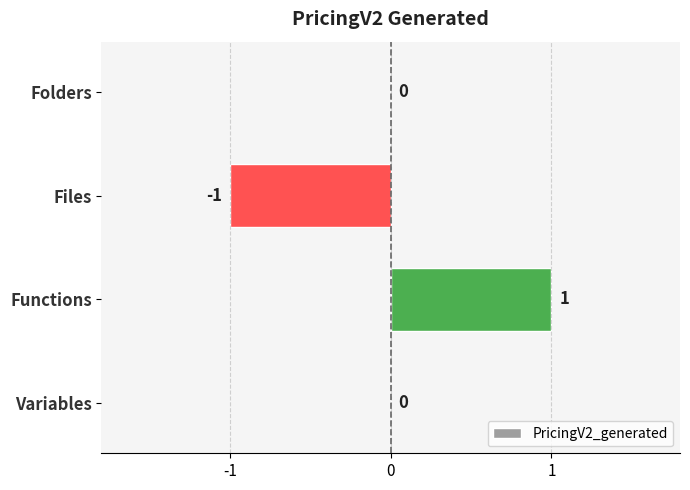

Count the number of categories in the chart.

4